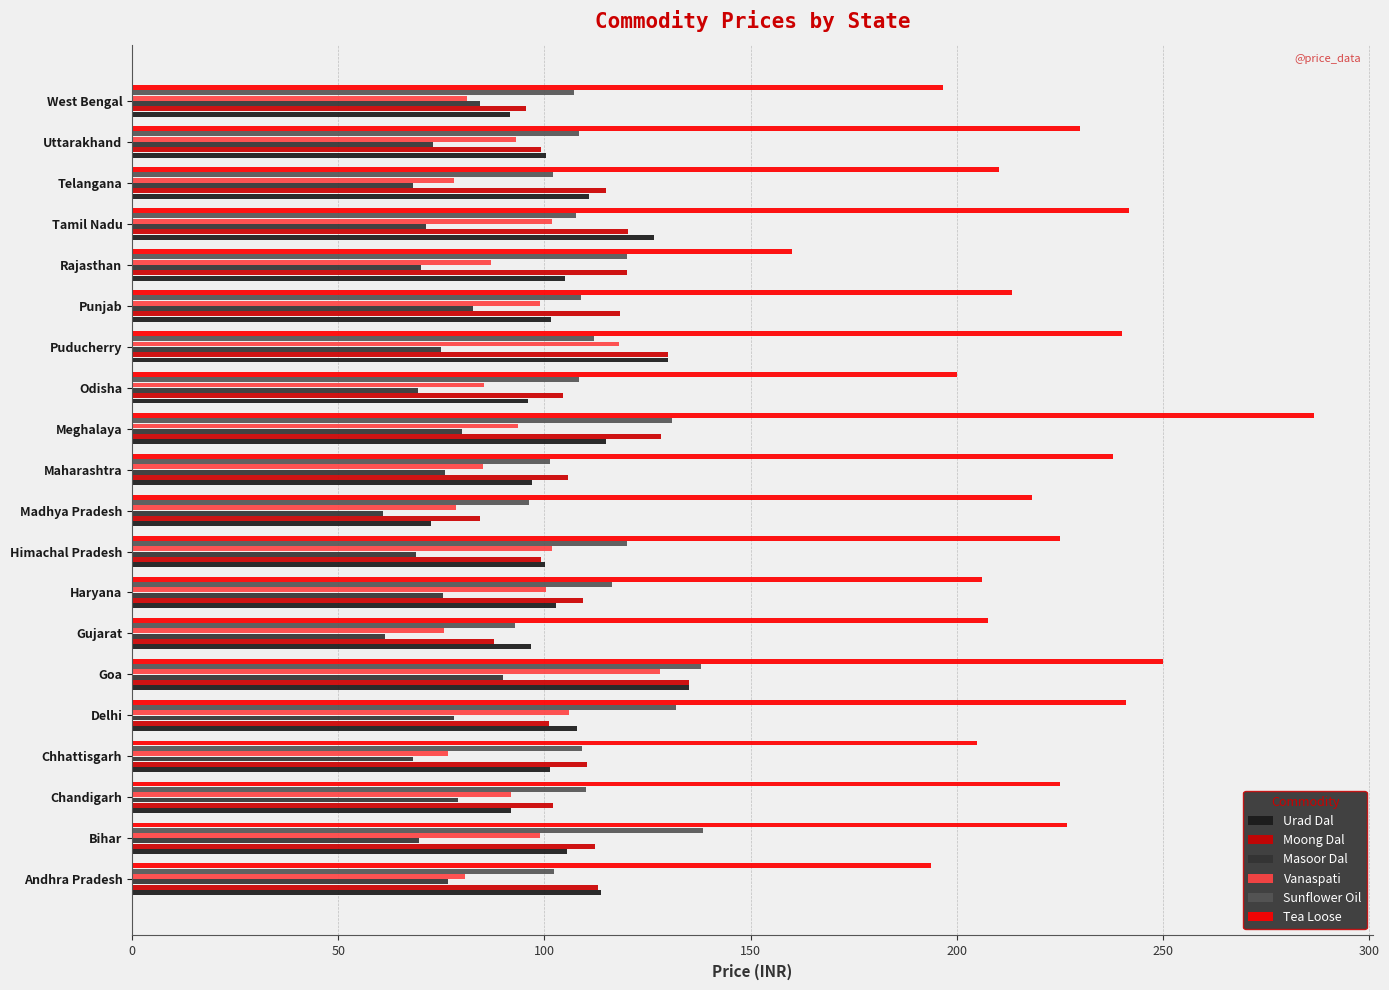

At which category does the chart reach its peak across all series?

Meghalaya